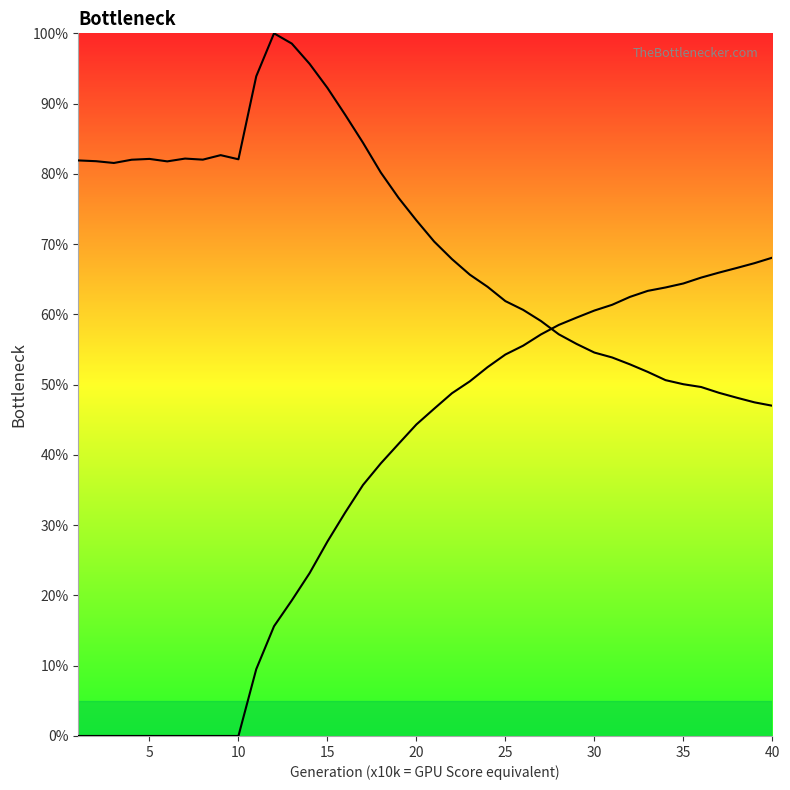

Which series ends up on top after the final intersection of size and rate_dr?

rate_dr